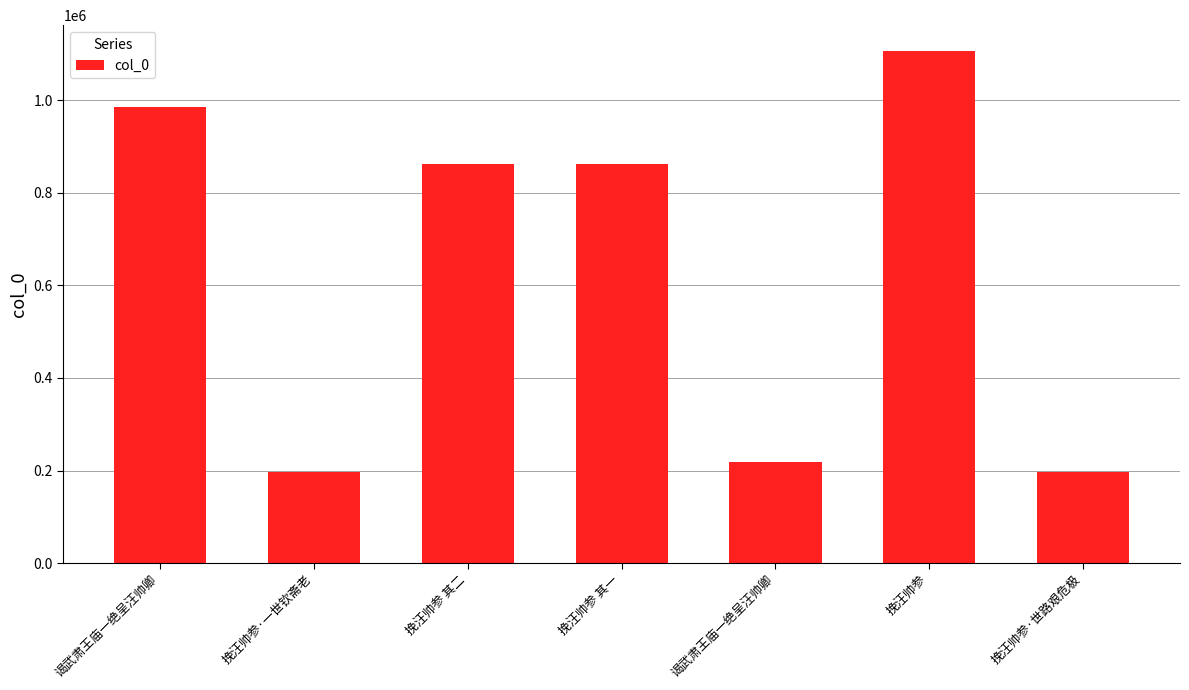

Approximately how many times larger is the value at 挽汪帅参·一世钦斋老 compared to 谒武肃王庙一绝呈汪帅卿?

0.9